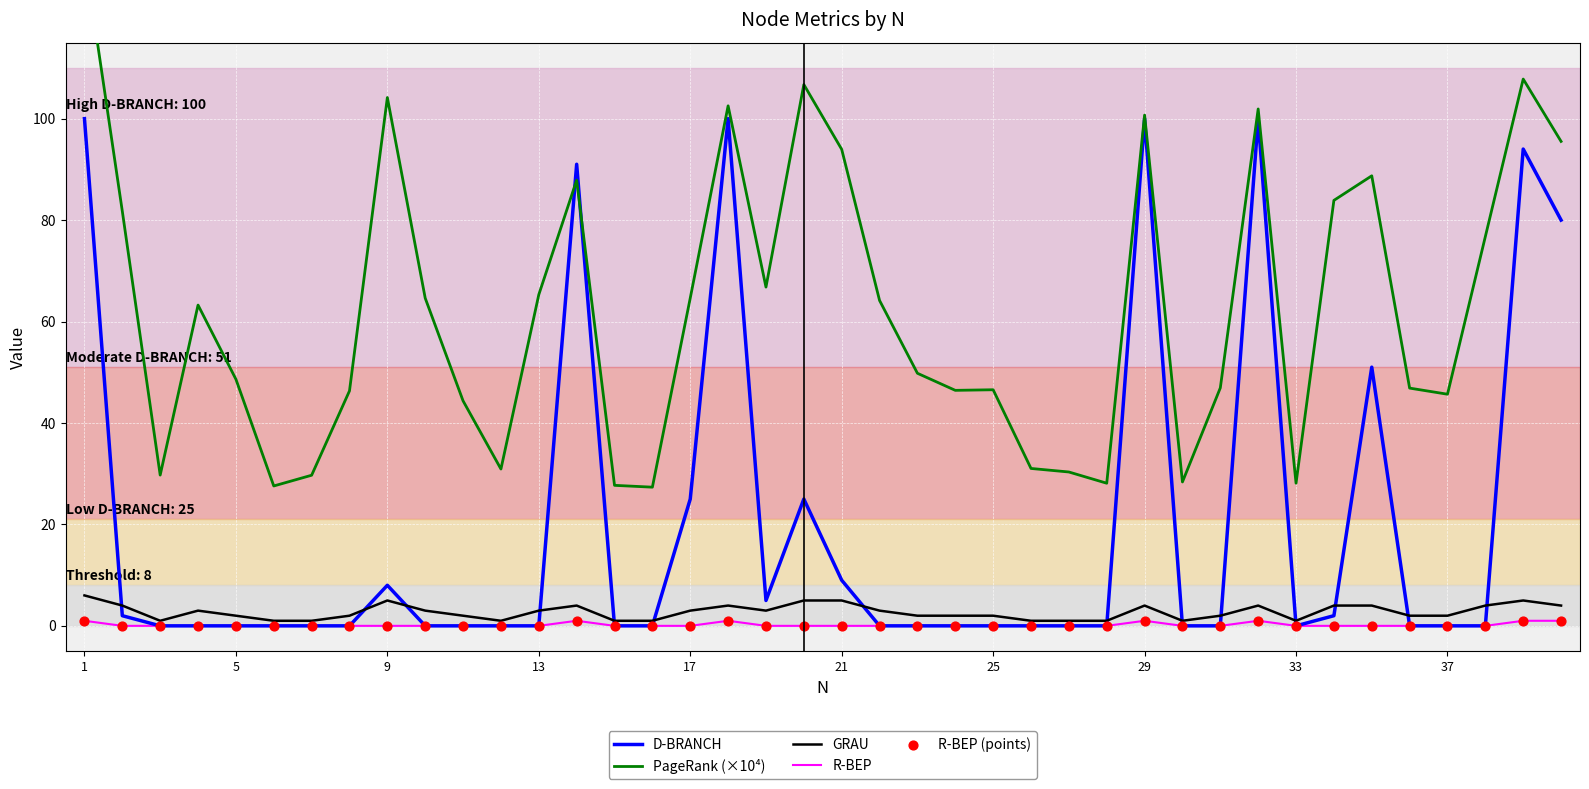

What is the highest value of the D-BRANCH series?

100